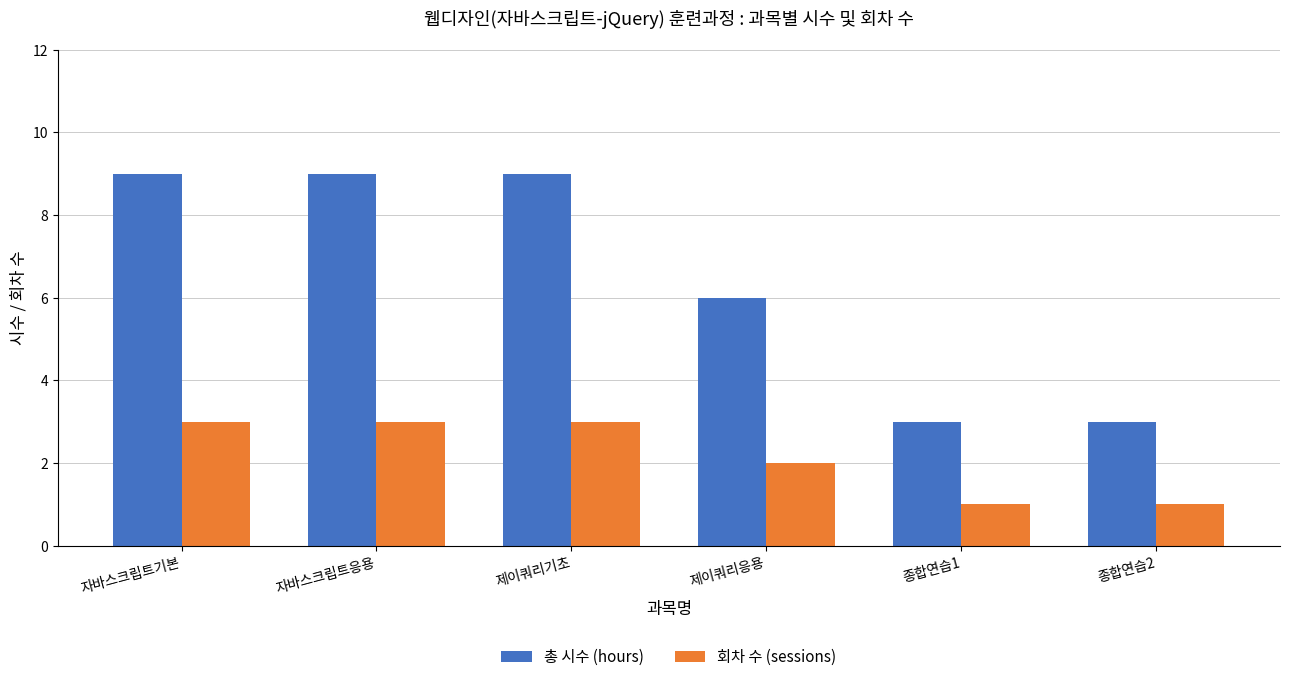

What is the difference between the second highest and minimum values in the 회차 수 (sessions) series?

2